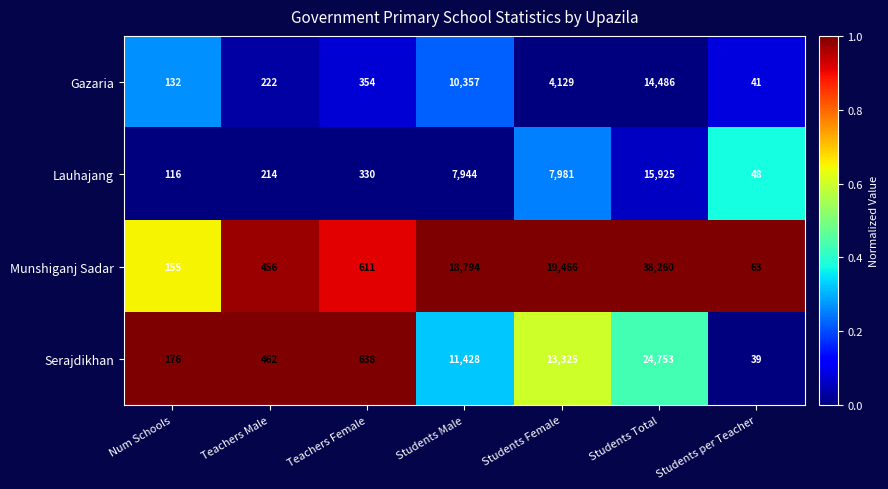

Which series has the widest spread of values?

Munshiganj Sadar